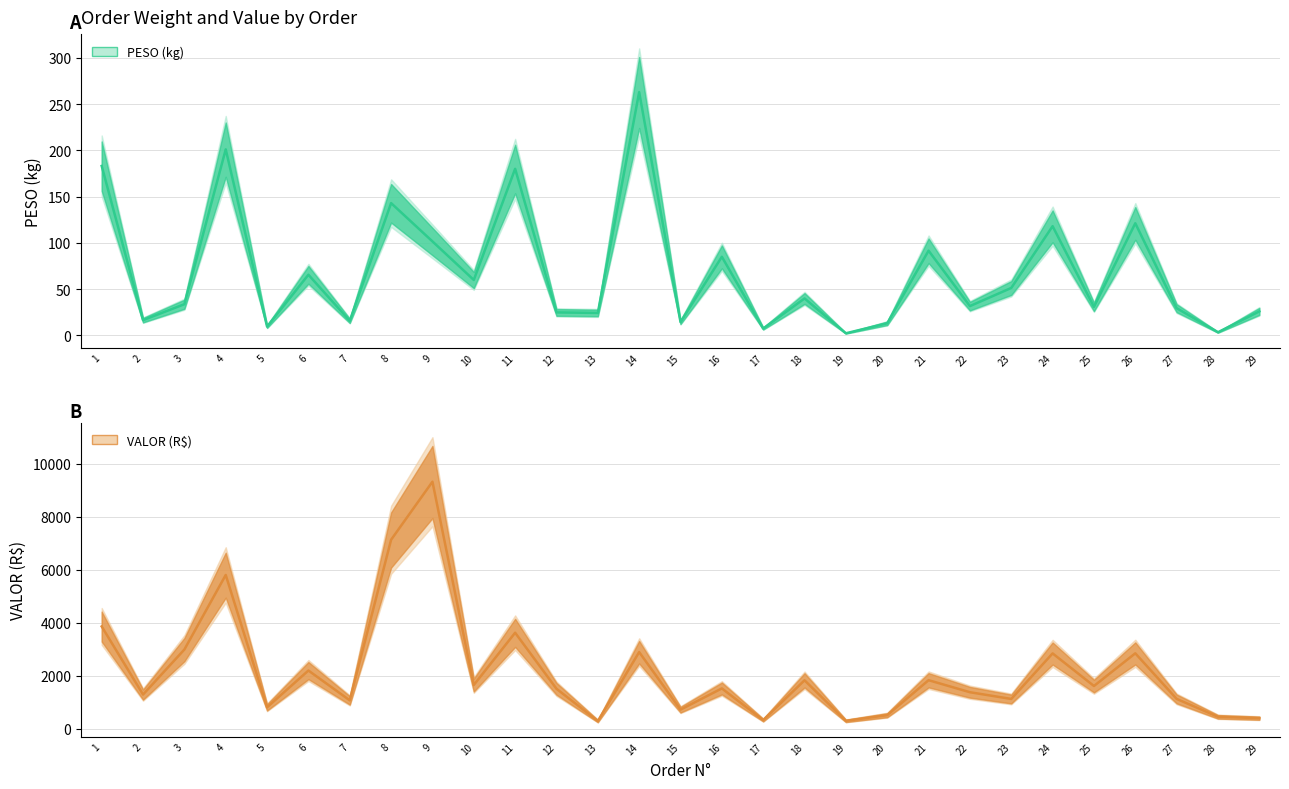

Which category has the highest value across all series?

9